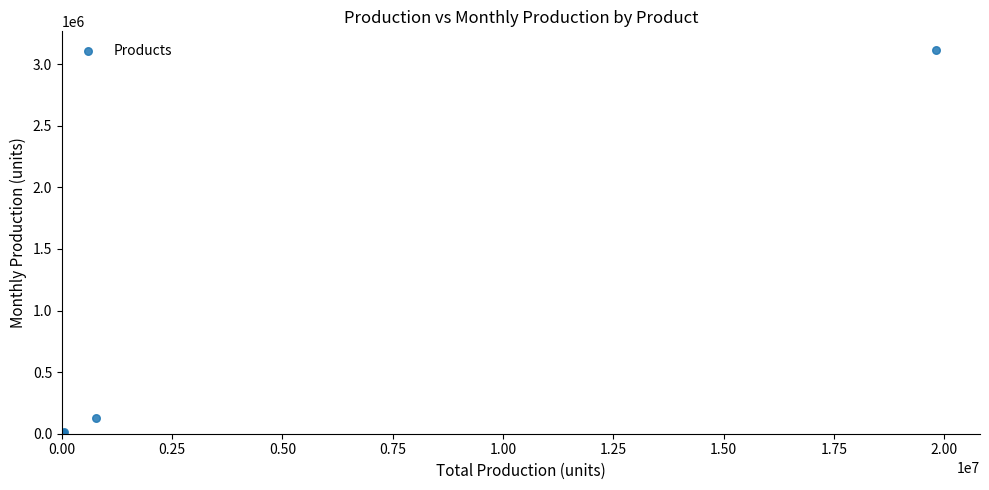

What Y value in the scatter plot is closest to 1555777?

124158